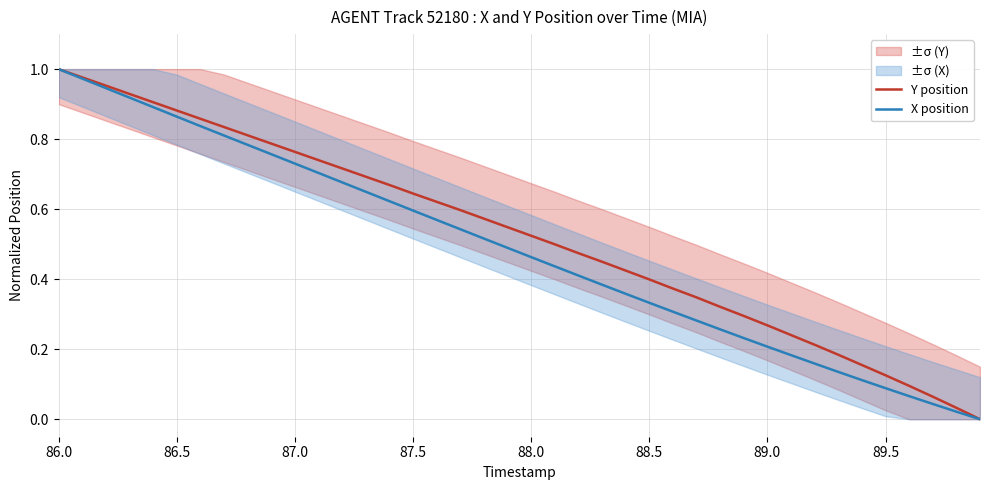

Does the chart display data point markers on the line(s)?

No